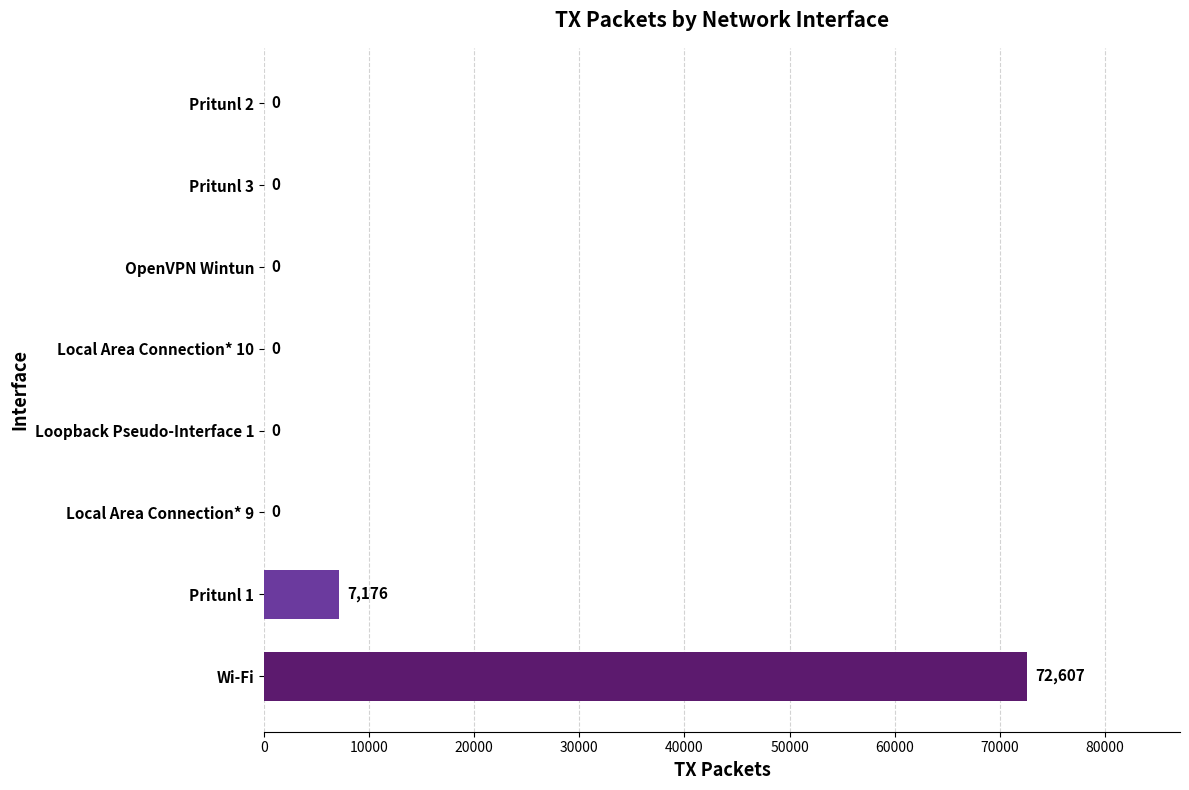

The value at OpenVPN Wintun is -44378. True or false?

False